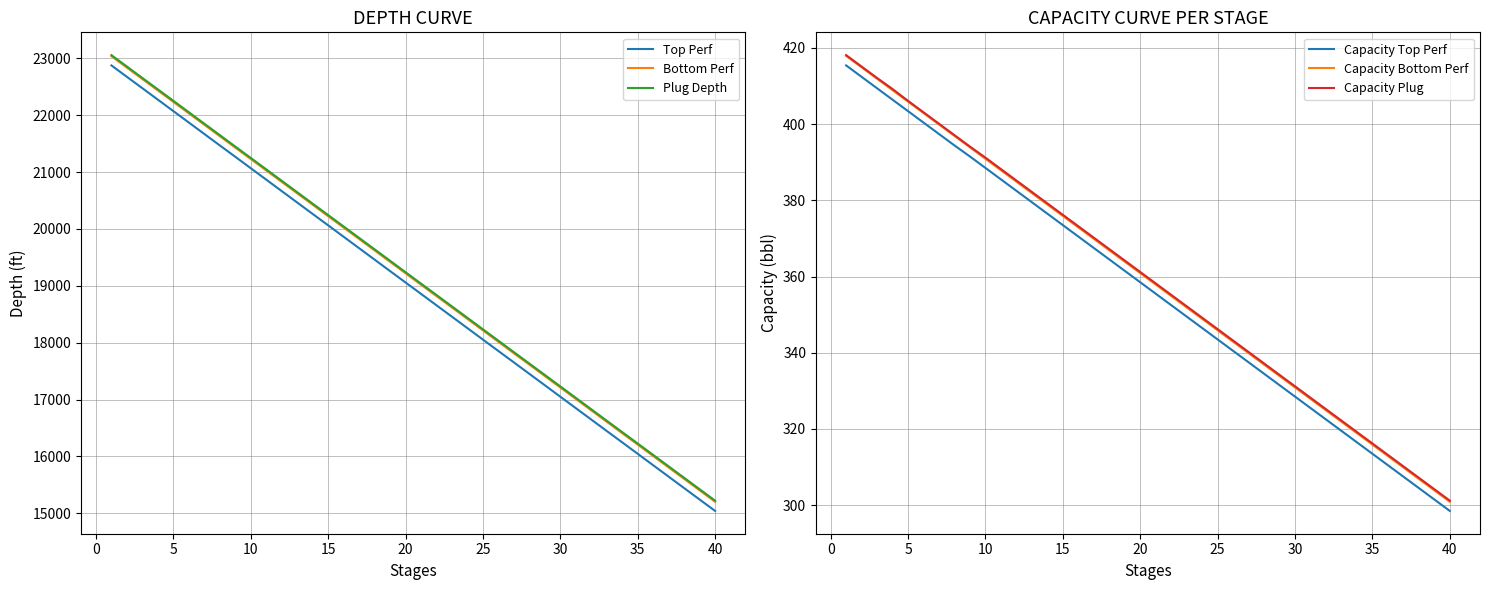

True or false: Capacity Plug and Top Perf intersect in this chart.

False